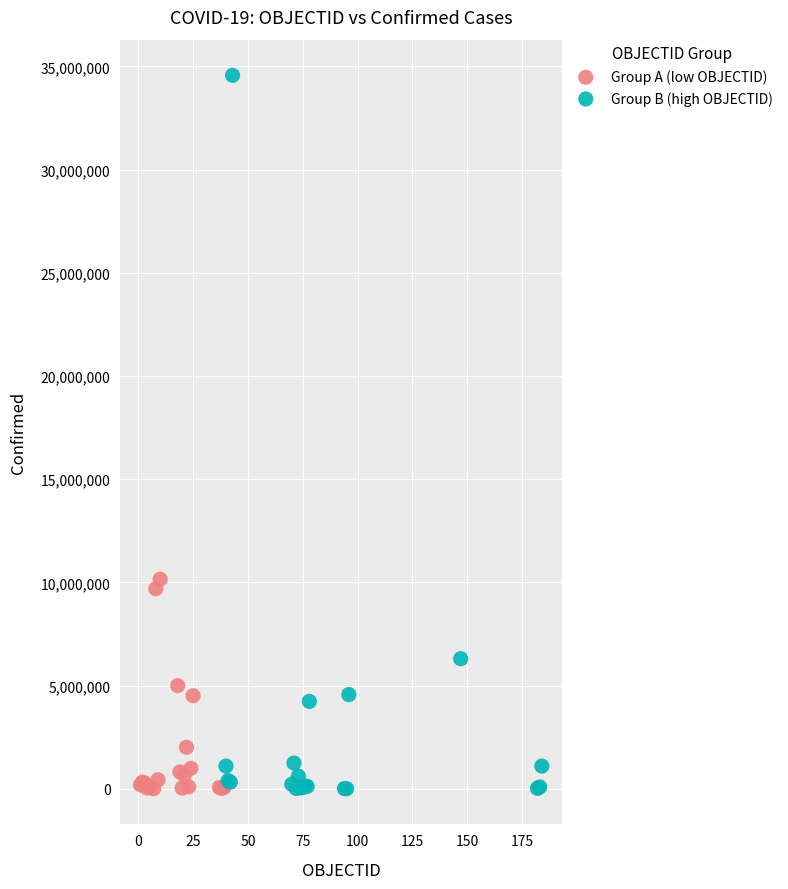

Which series has the largest Y range (max minus min)?

Group B (high OBJECTID)